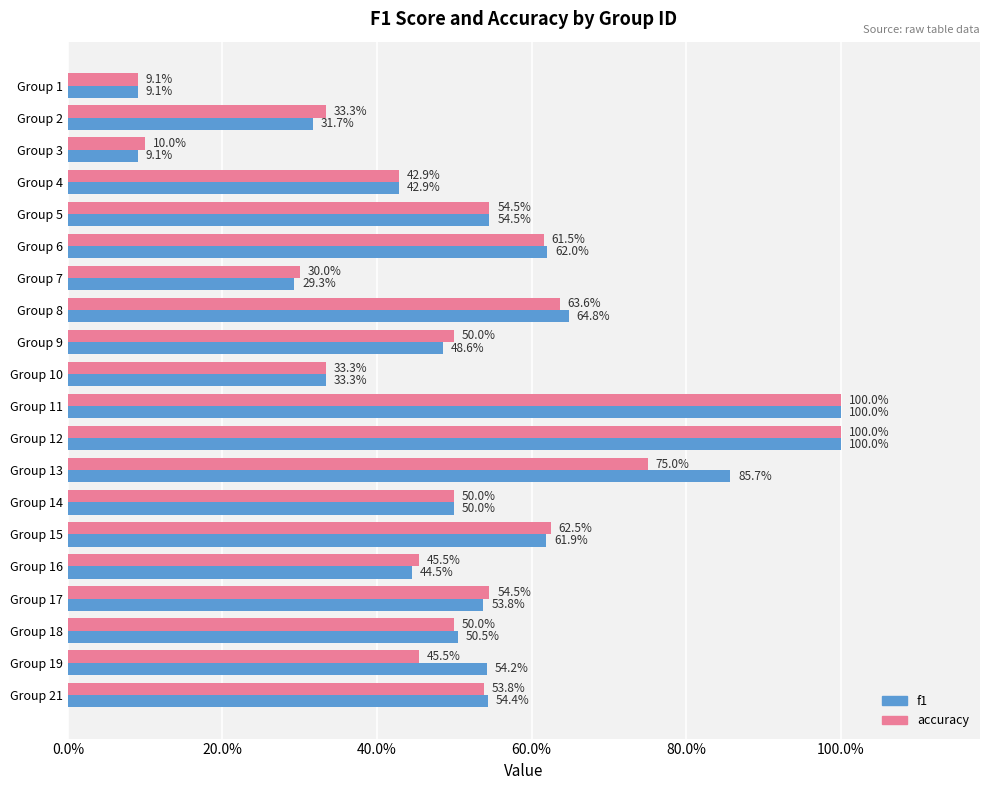

What is the label of the 6th bar from the right?

14